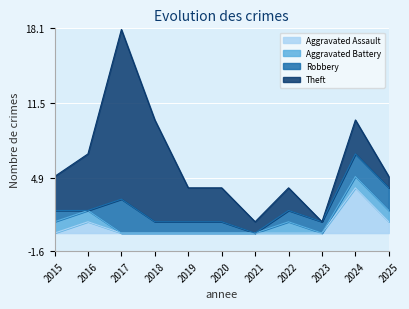

The value of Aggravated Battery at 2020 is 0. True or false?

False